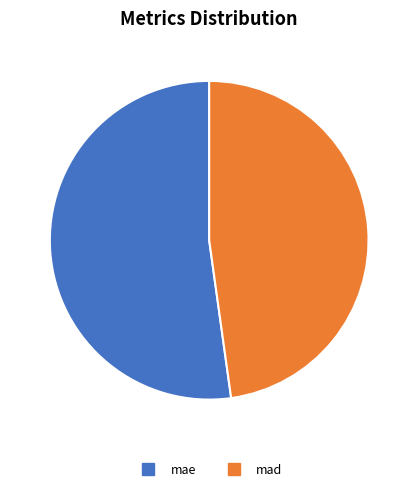

Is the sum of mad and mae greater than half?

Yes